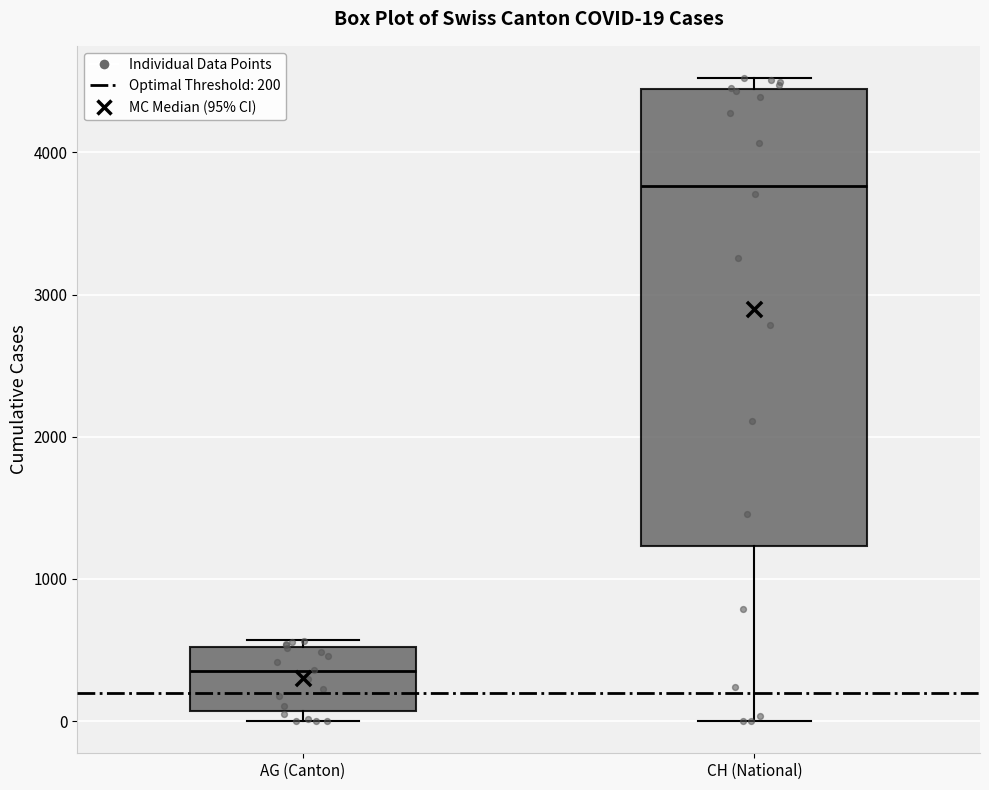

Comparing the boxes themselves (not the whiskers), which one is the tallest?

CH (National)